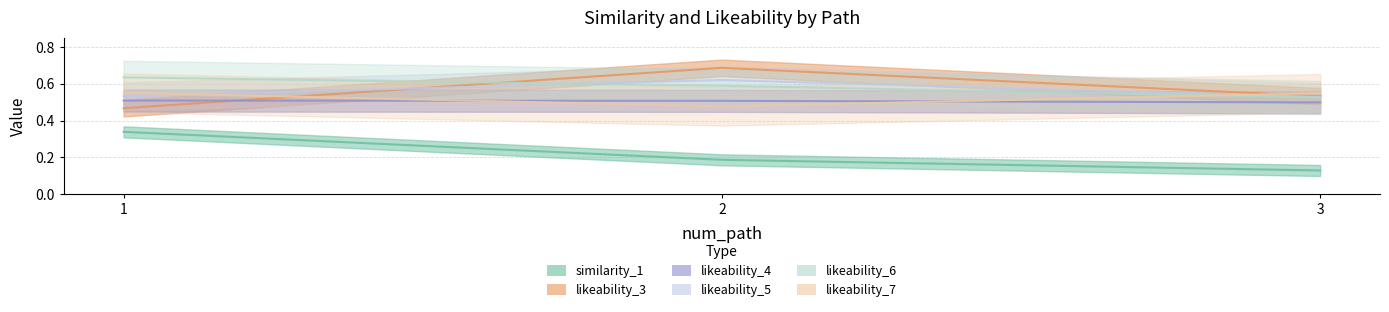

Reading right to left, transcribe all the data shown in this chart.

similarity_1: 3=0.1	2=0.2	1=0.3
likeability_3: 3=0.5	2=0.7	1=0.5
likeability_4: 3=0.5	2=0.5	1=0.5
likeability_5: 3=0.5	2=0.6	1=0.5
likeability_6: 3=0.5	2=0.6	1=0.6
likeability_7: 3=0.5	2=0.5	1=0.6